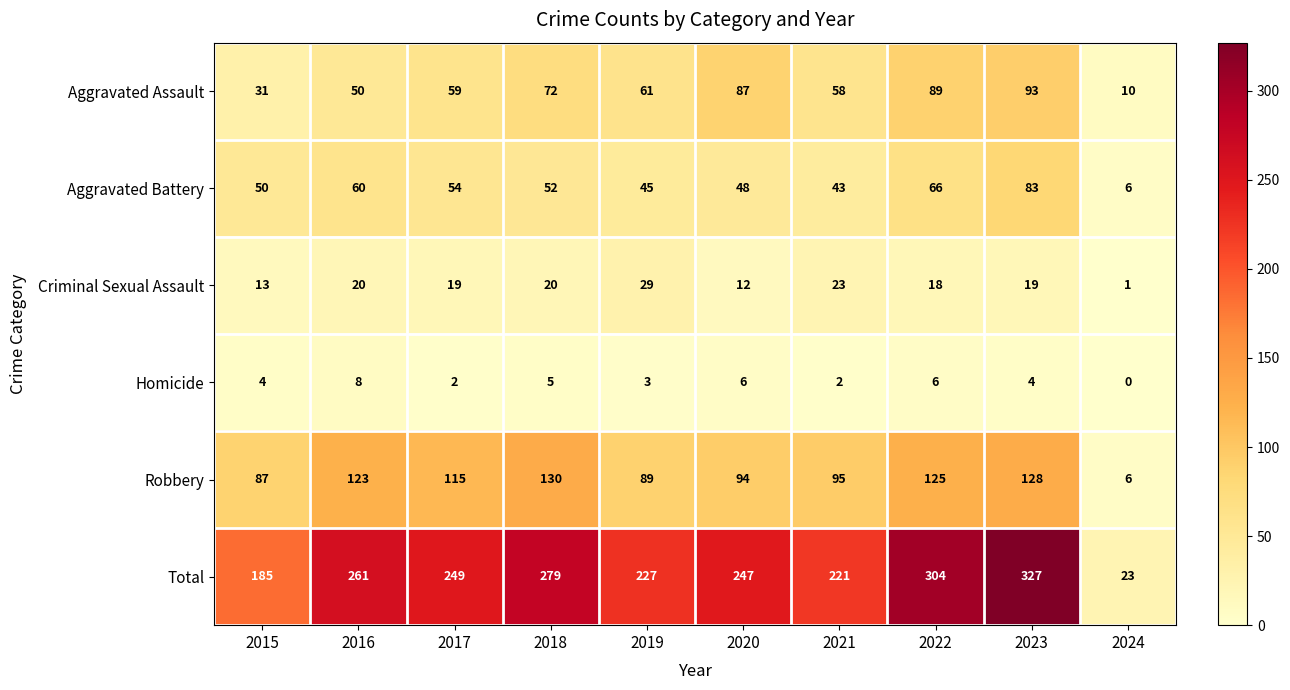

At 2023, list the series in order from largest to smallest.

Total, Robbery, Aggravated Assault, Aggravated Battery, Criminal Sexual Assault, Homicide